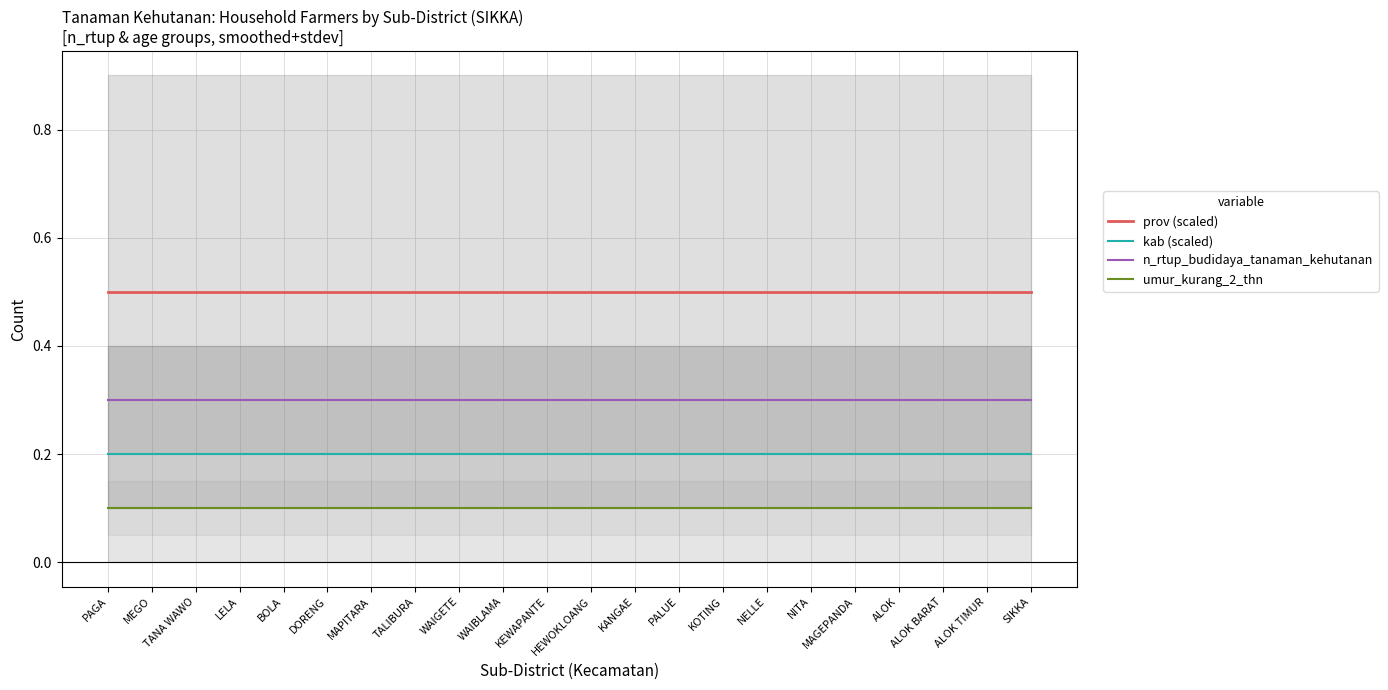

What is the minimum value for umur_kurang_2_thn?

0.1